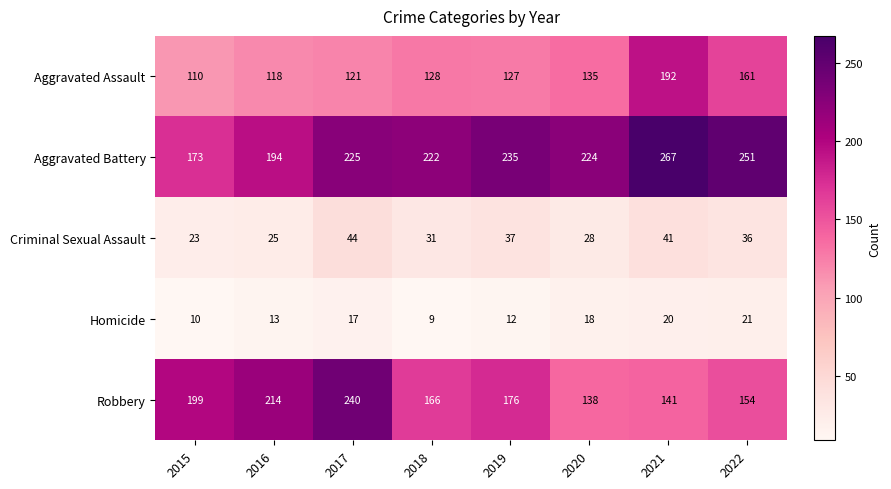

What is the sum of all Aggravated Assault values?

1092